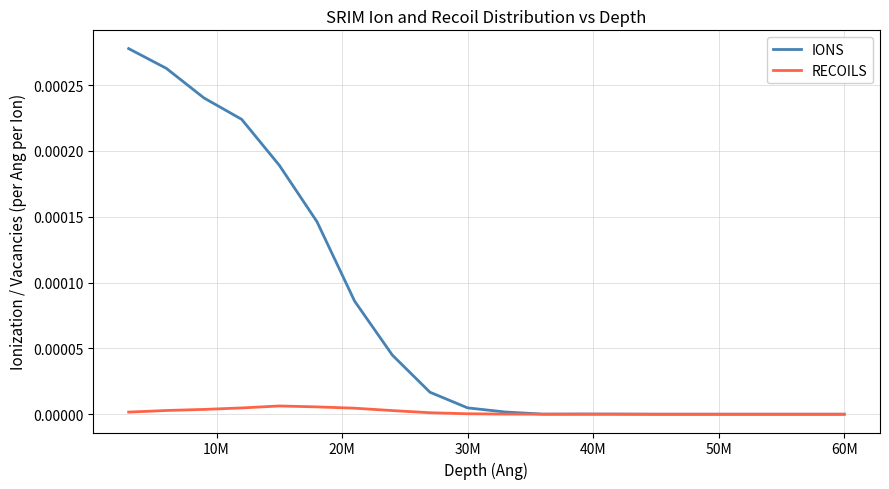

Which series has the widest spread of values?

IONS